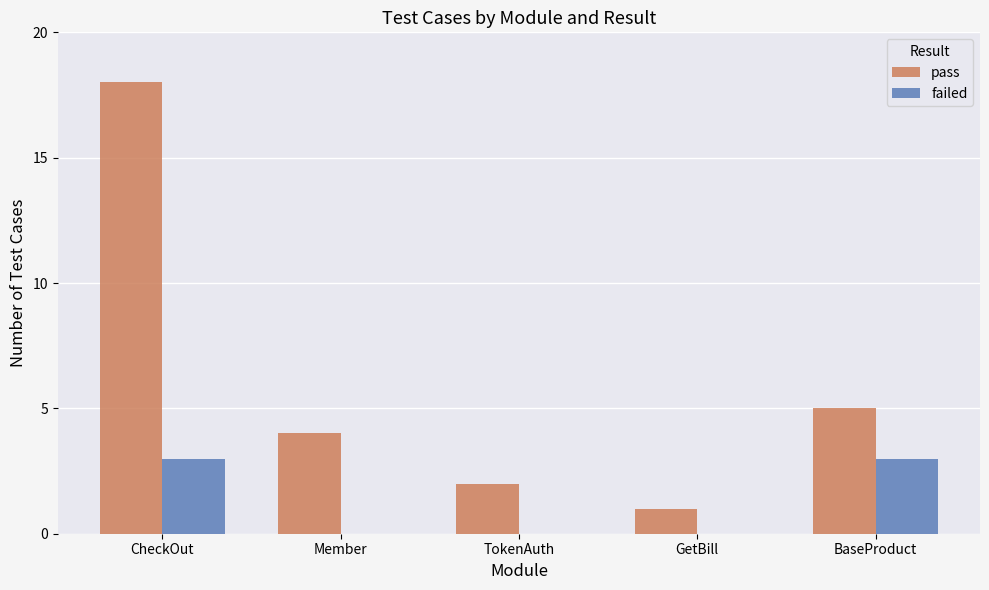

At which category does the chart reach its peak across all series?

CheckOut